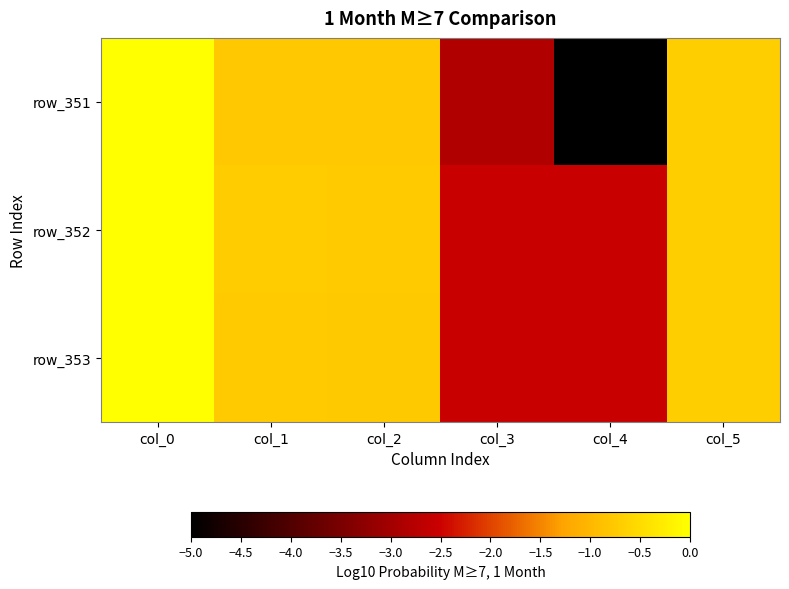

At which category is the sum across all series the highest?

col_0